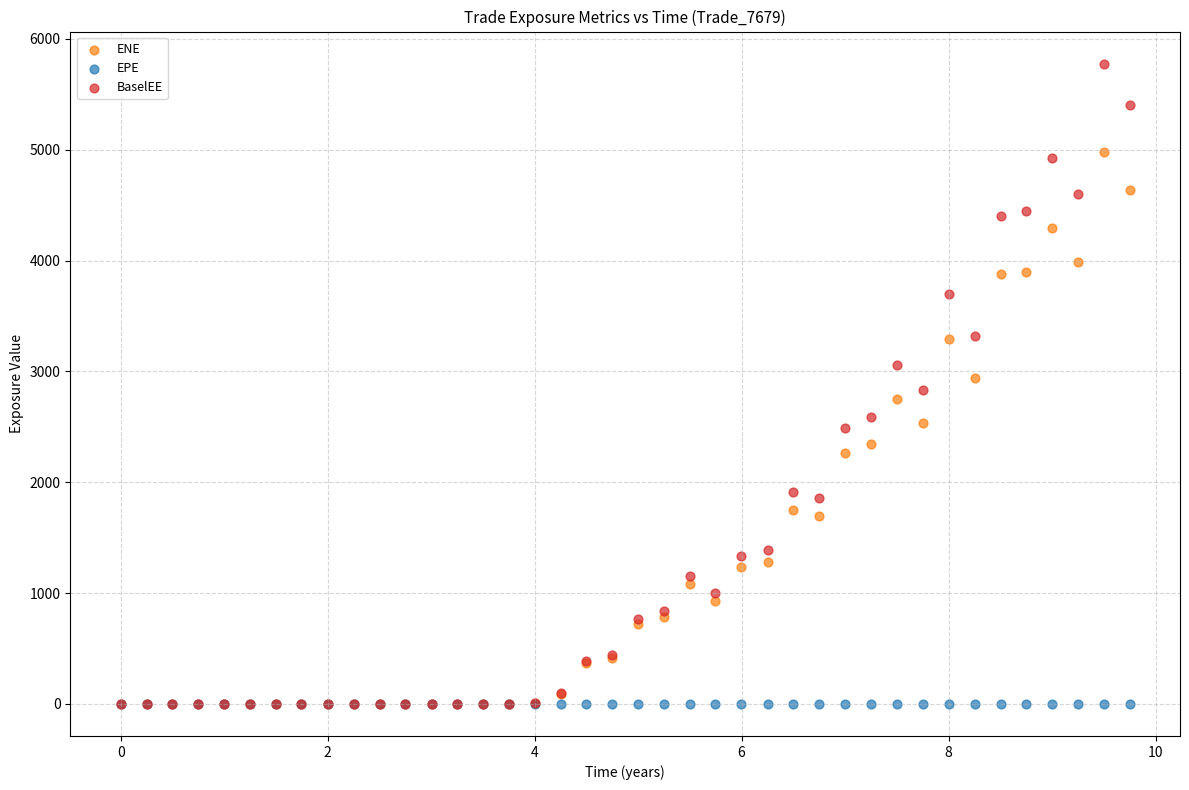

Which series reaches the maximum Y coordinate?

BaselEE